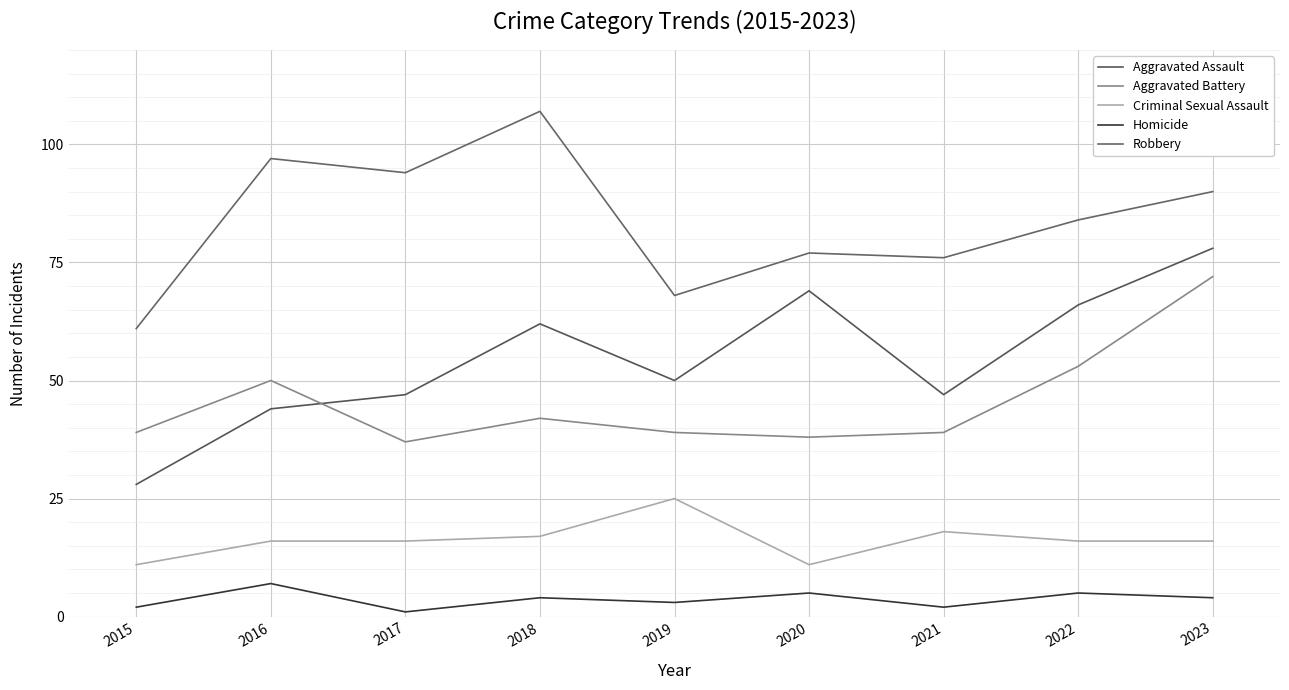

How many lines are shown in the chart?

5